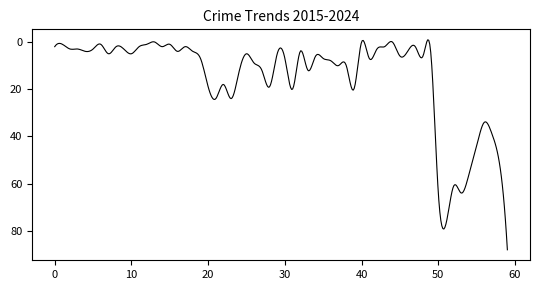

What is the difference between the maximum and minimum values?

88.9